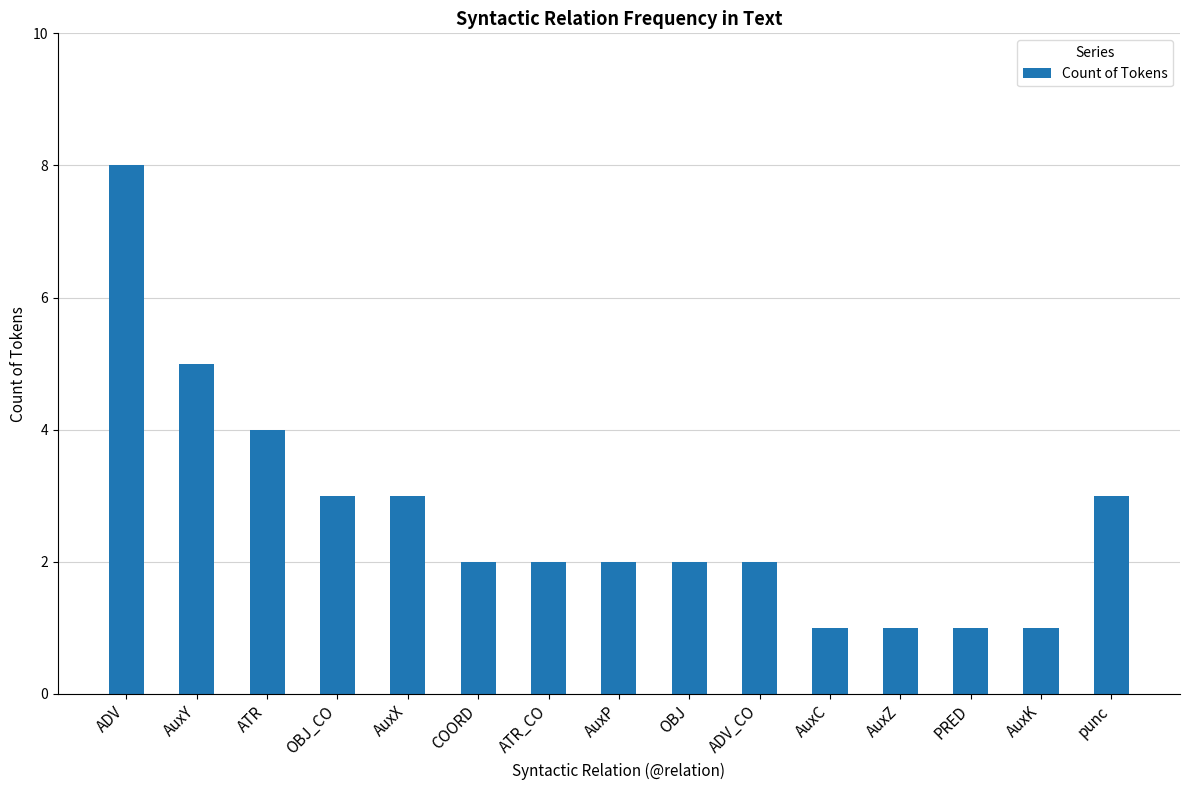

What is the approximate value at AuxY?

5